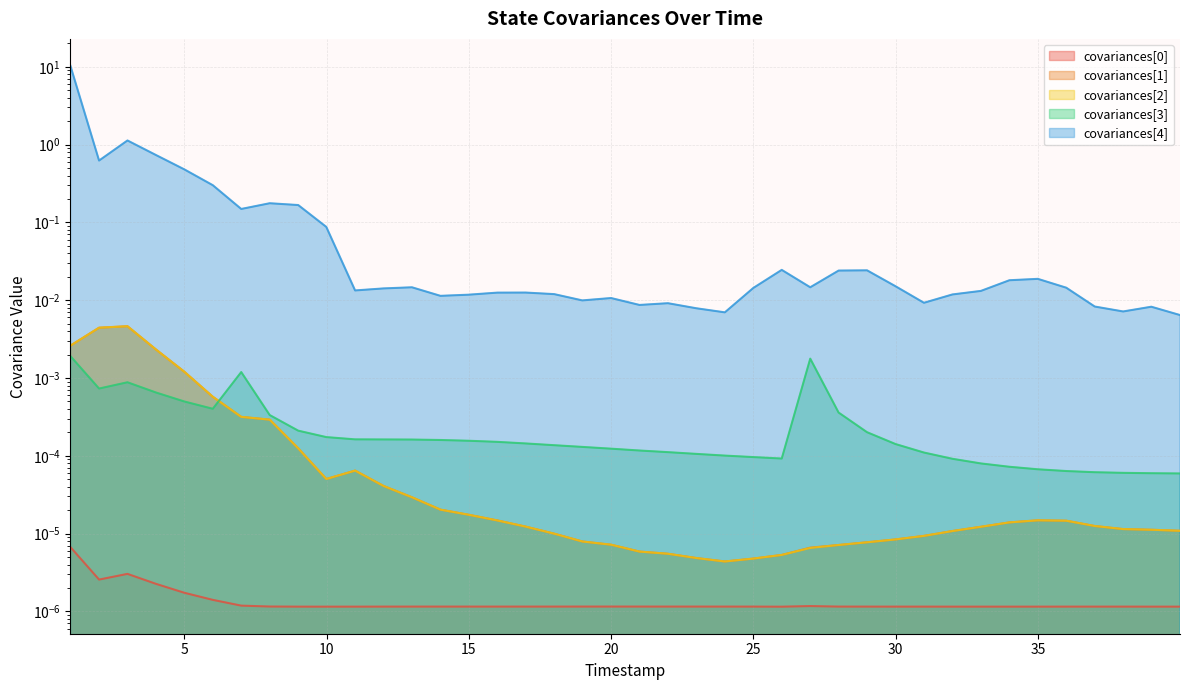

Which series changed the most between 6999000 and 12000000?

covariances[4]